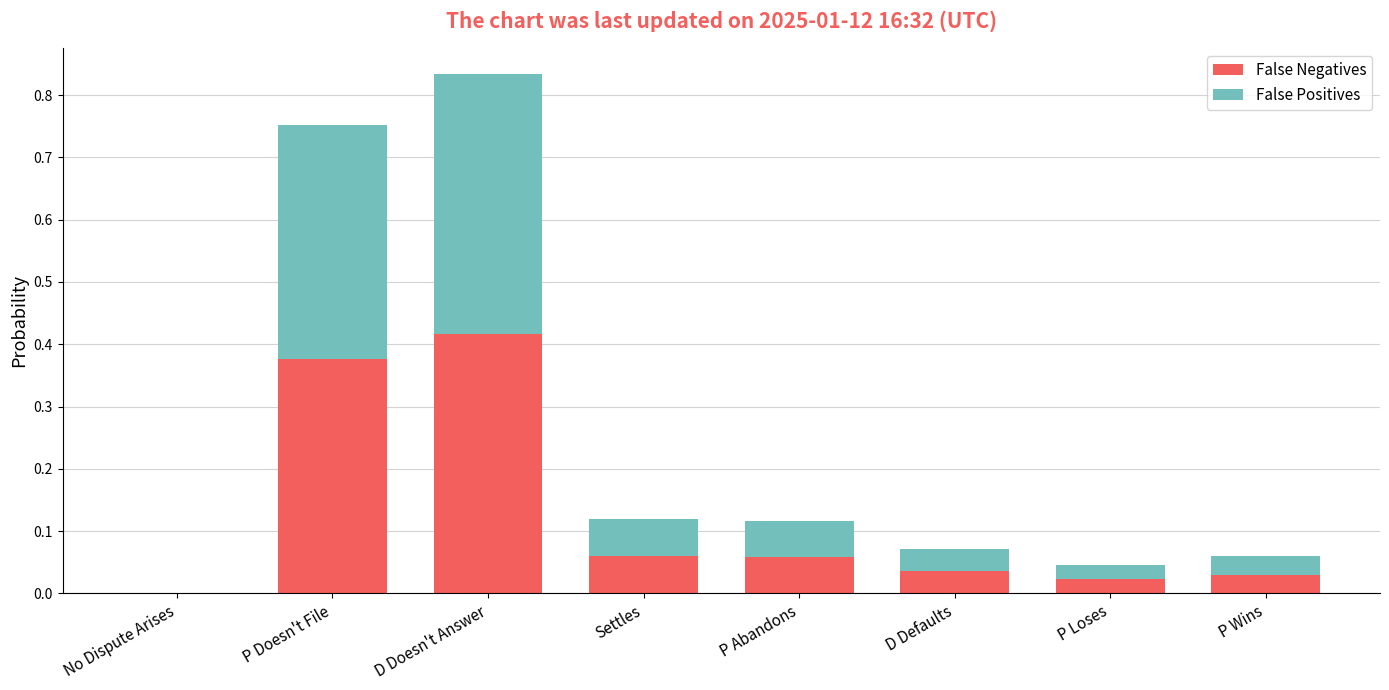

How many distinct data groups are displayed?

2